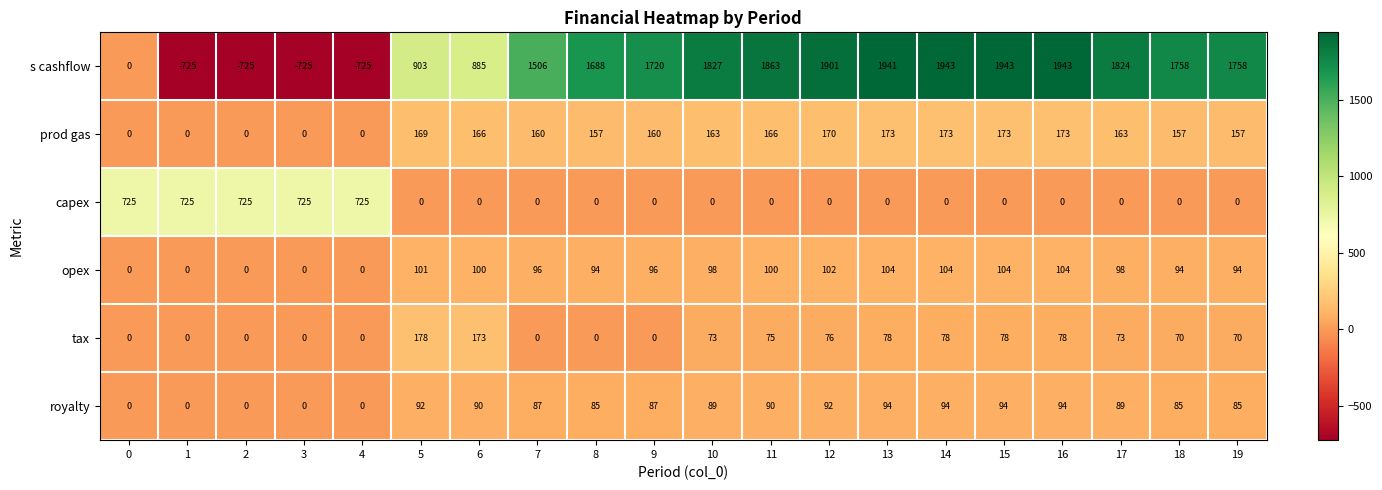

What is the greatest value displayed?

1943